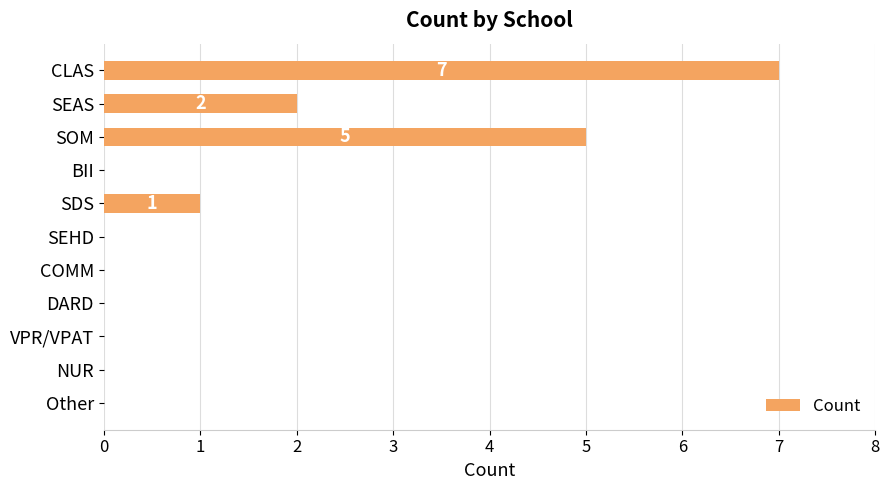

What is the average value?

1